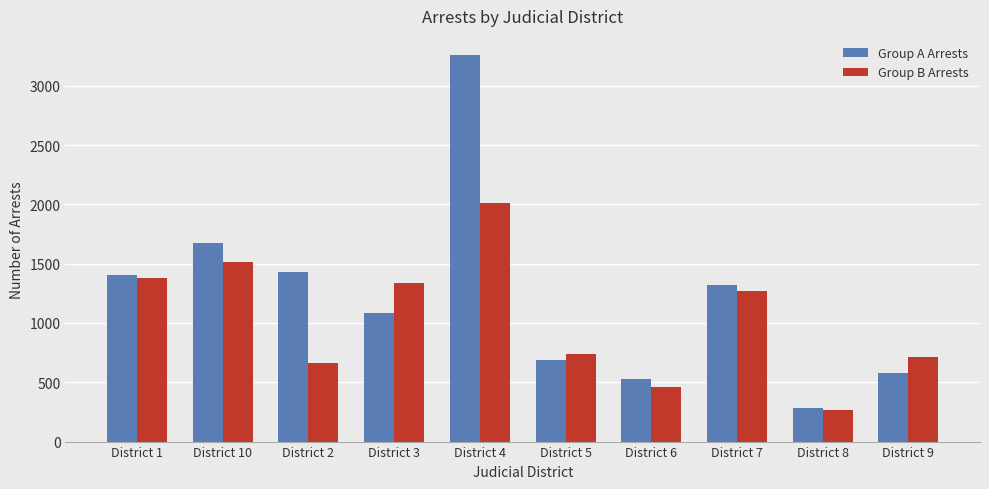

What value does the Group B Arrests series have at District 2?

664